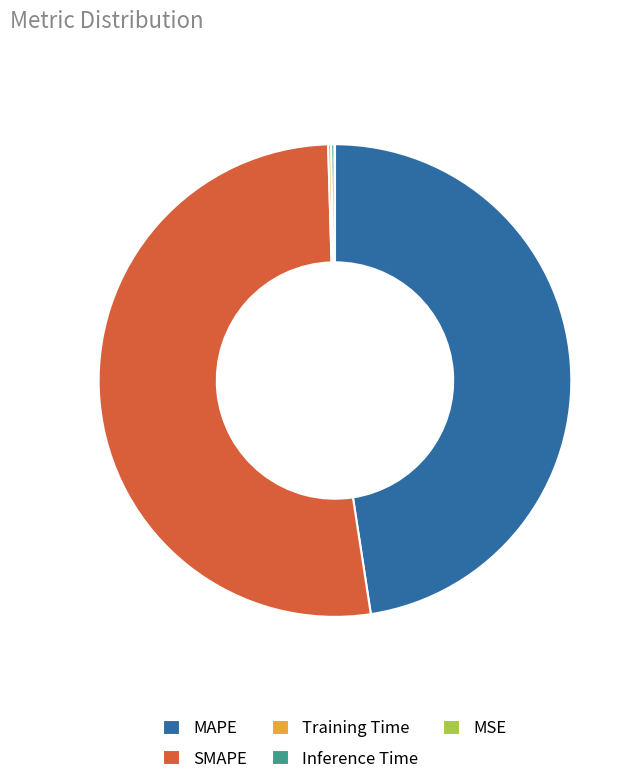

True or false: SMAPE accounts for 45% of the total.

False